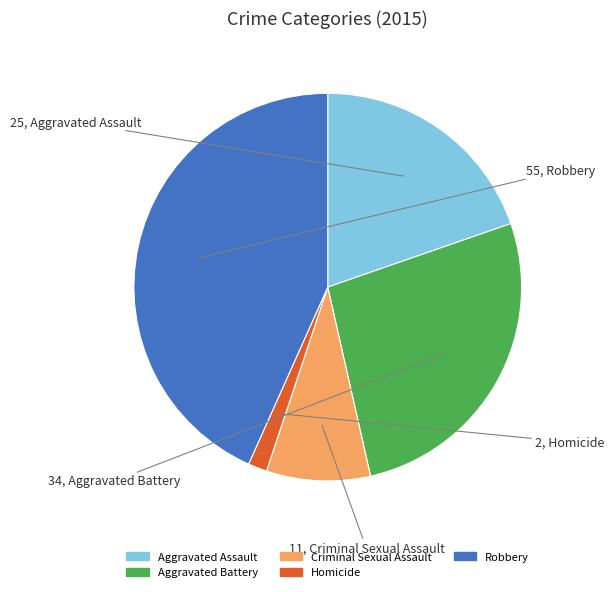

Between Aggravated Assault and Homicide, which is larger?

Aggravated Assault